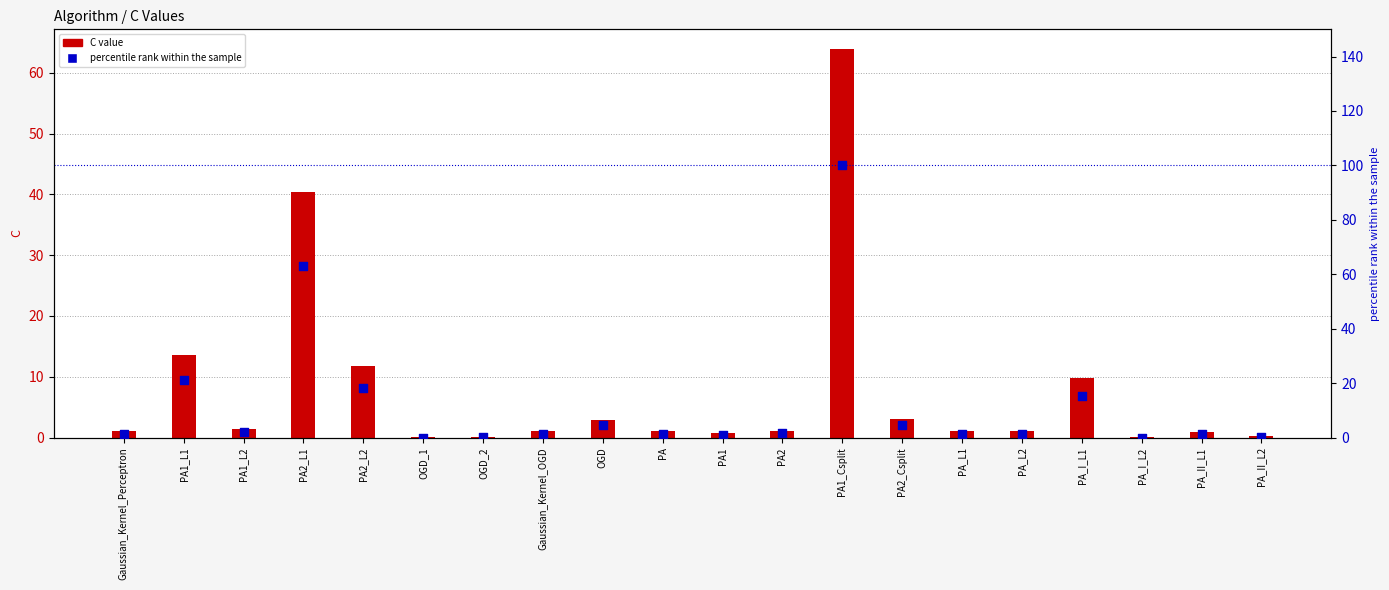

Which series has the largest Y range (max minus min)?

percentile rank within the sample